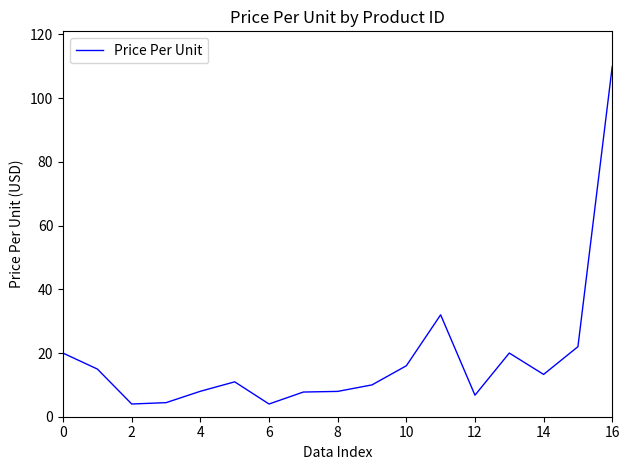

What is the difference between the maximum and minimum values?

106.0